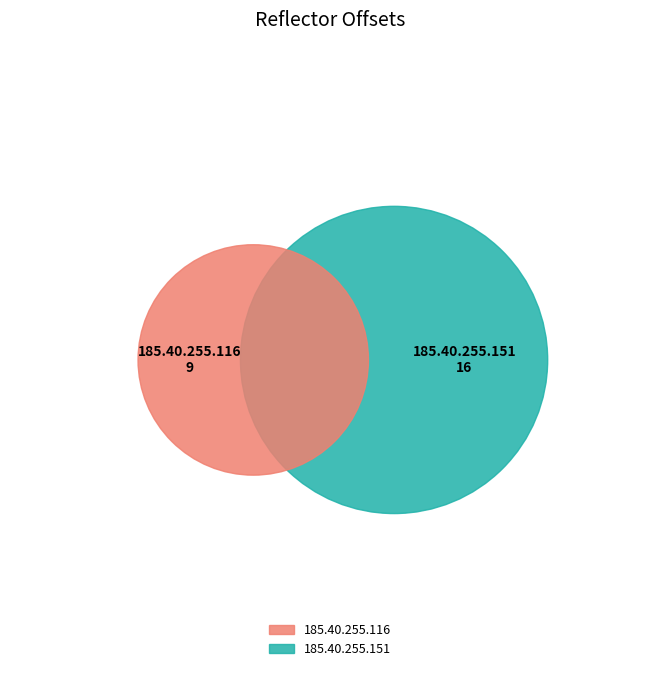

Is 185.40.255.116 the majority of the pie?

No